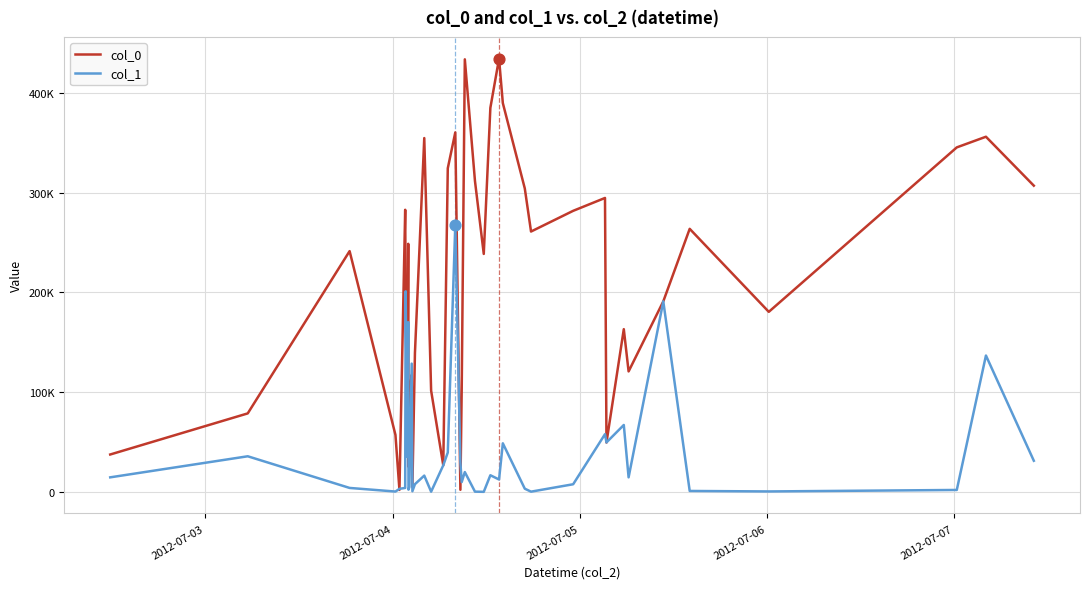

What are all the series names shown in the legend?

col_0, col_1